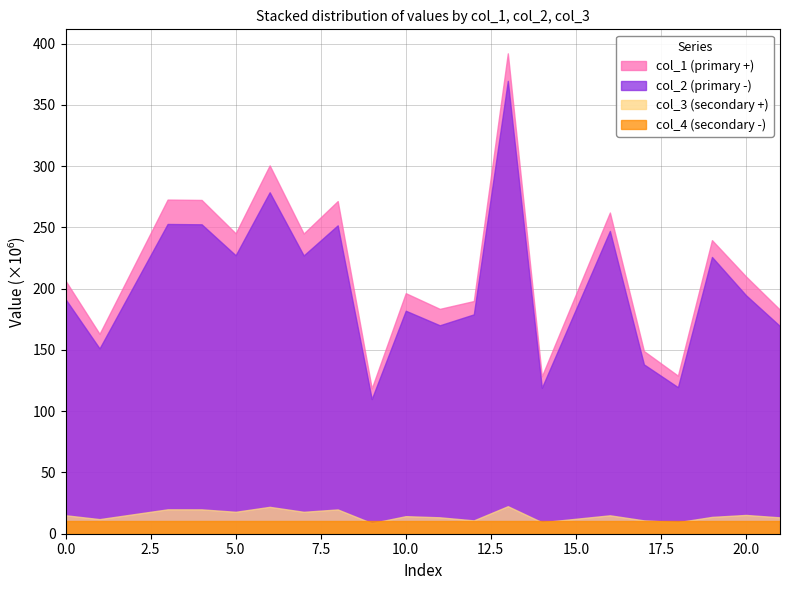

The col_1 series shows 68002700.8 at 12. True or false?

False